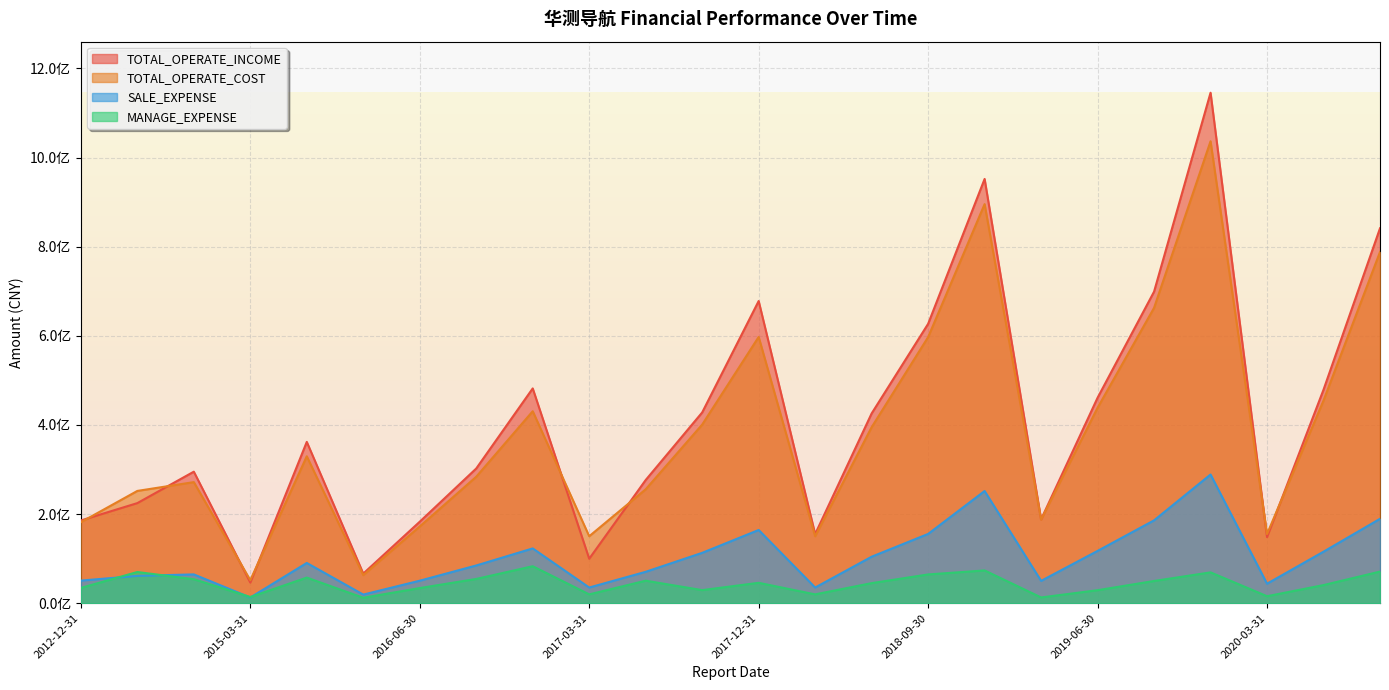

What is the label of the 11th point from the left?

2017-06-30